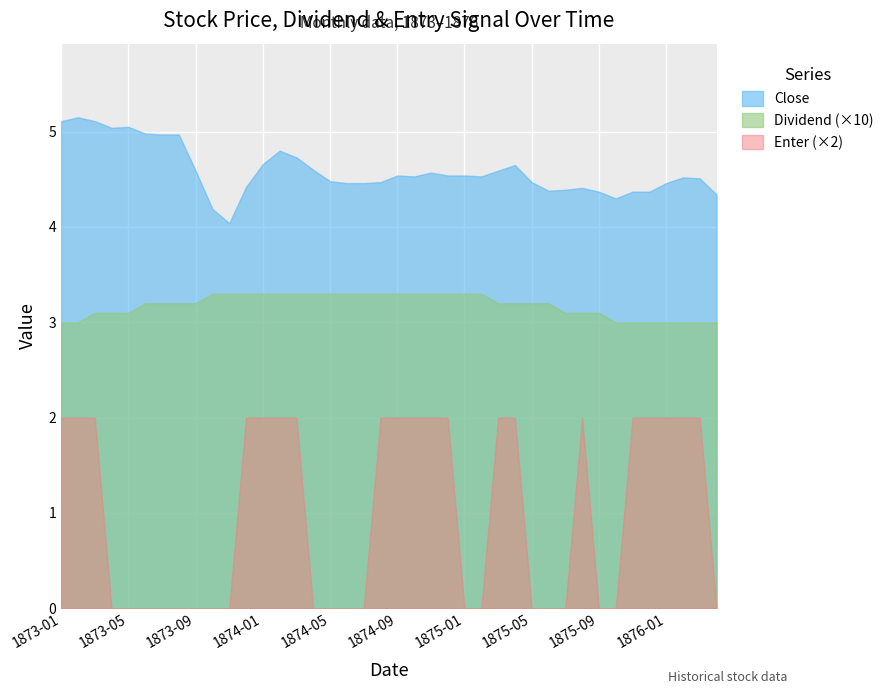

What is the difference between the maximum and minimum values in the Close series?

1.1